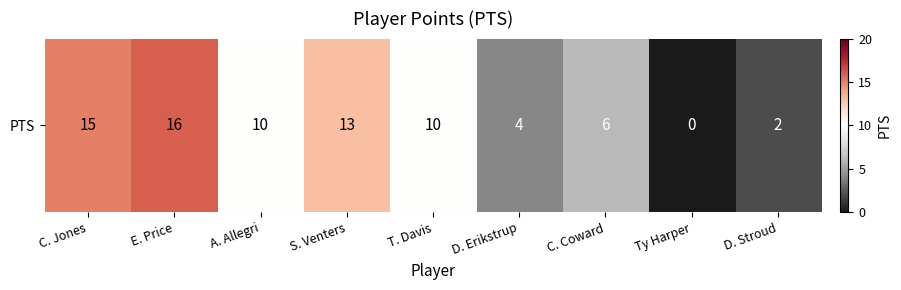

The value at Ty Harper is 9. True or false?

False